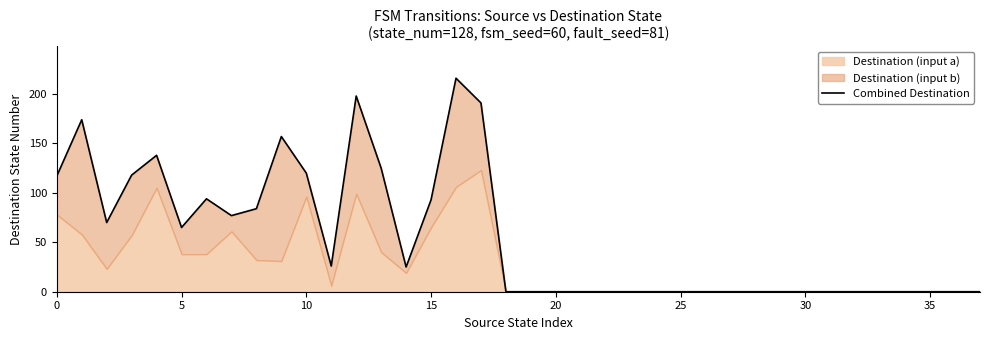

How many lines are shown in the chart?

1